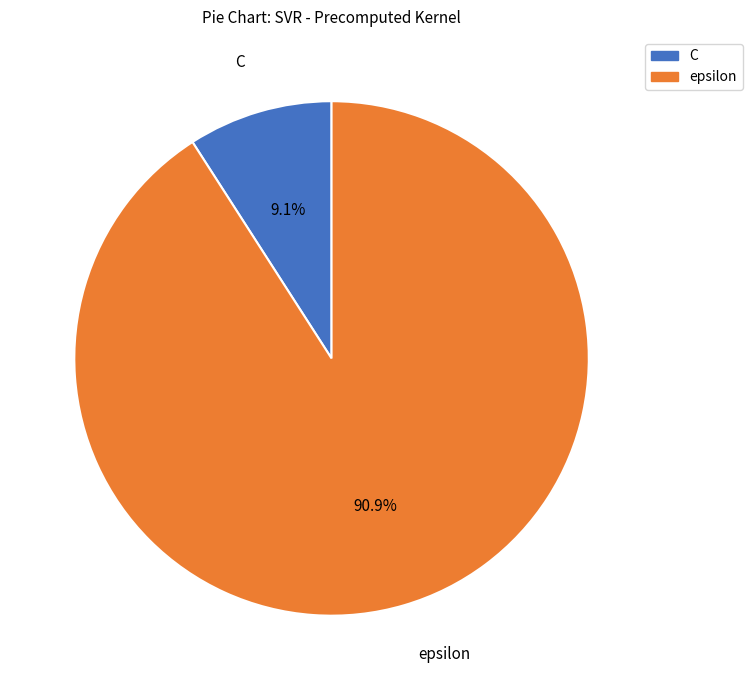

True or false: C accounts for 15% of the total.

False